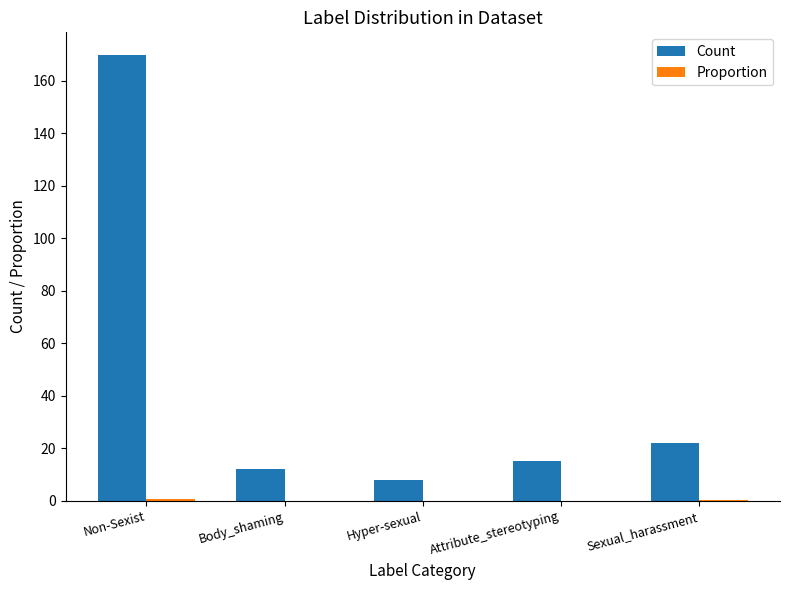

What is the maximum value for Count?

170.0